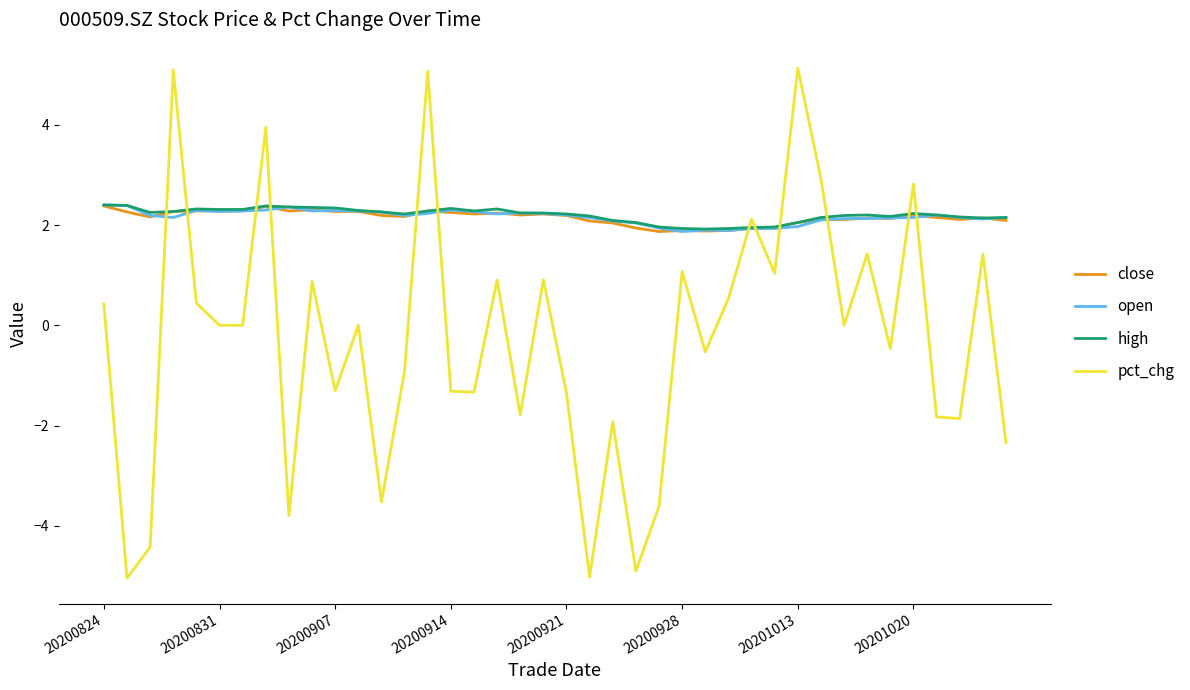

What is the maximum value shown in the chart?

5.1